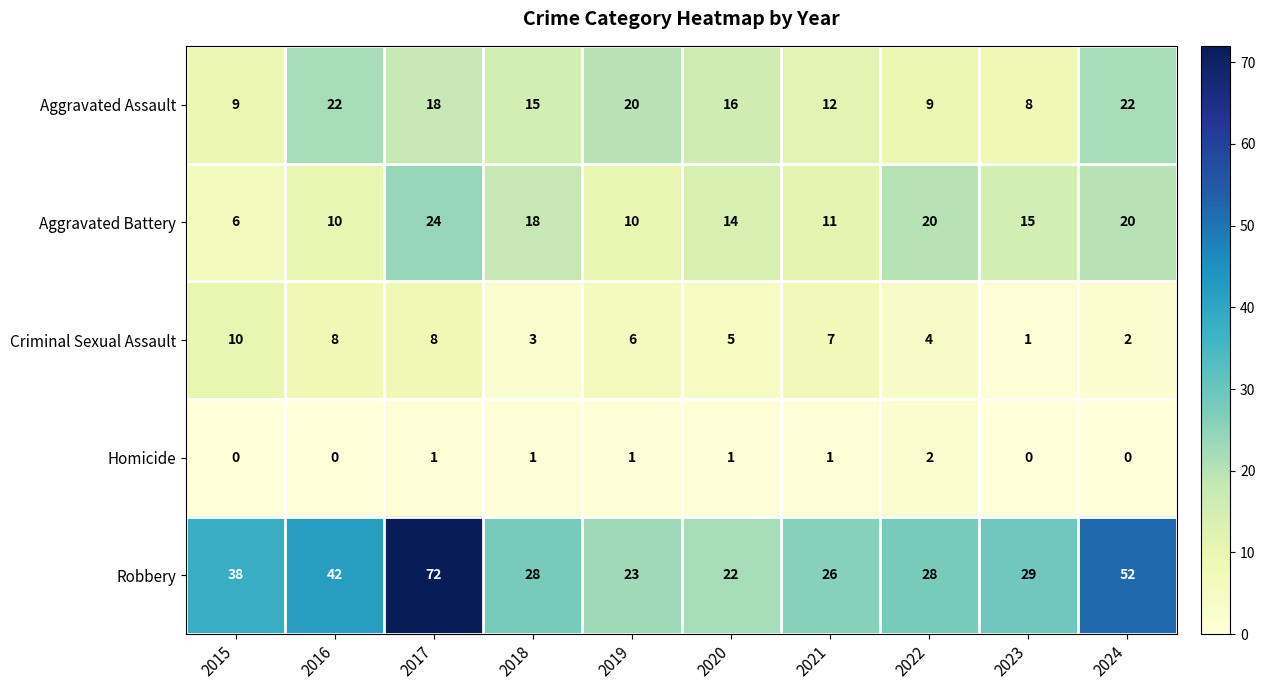

Which series has the largest total across all categories?

Robbery